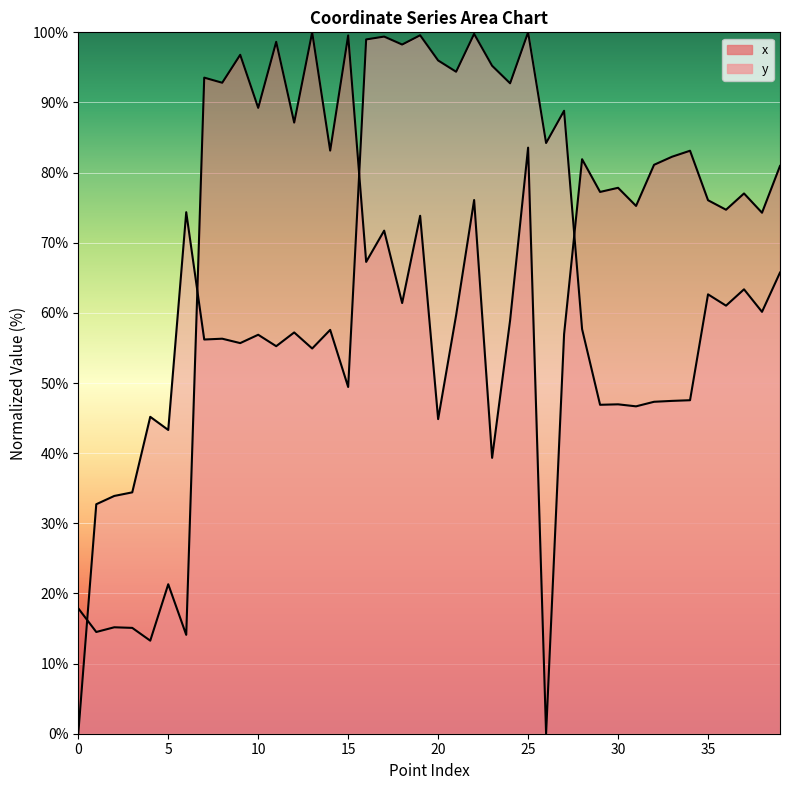

True or false: x and y intersect in this chart.

True